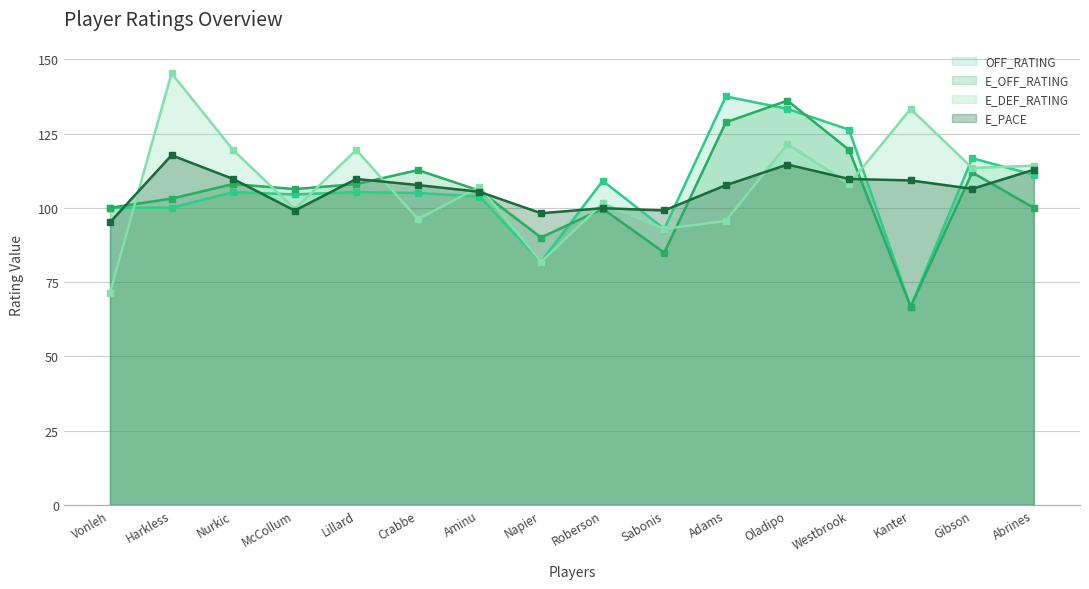

What is the label of the 15th point from the left?

Gibson